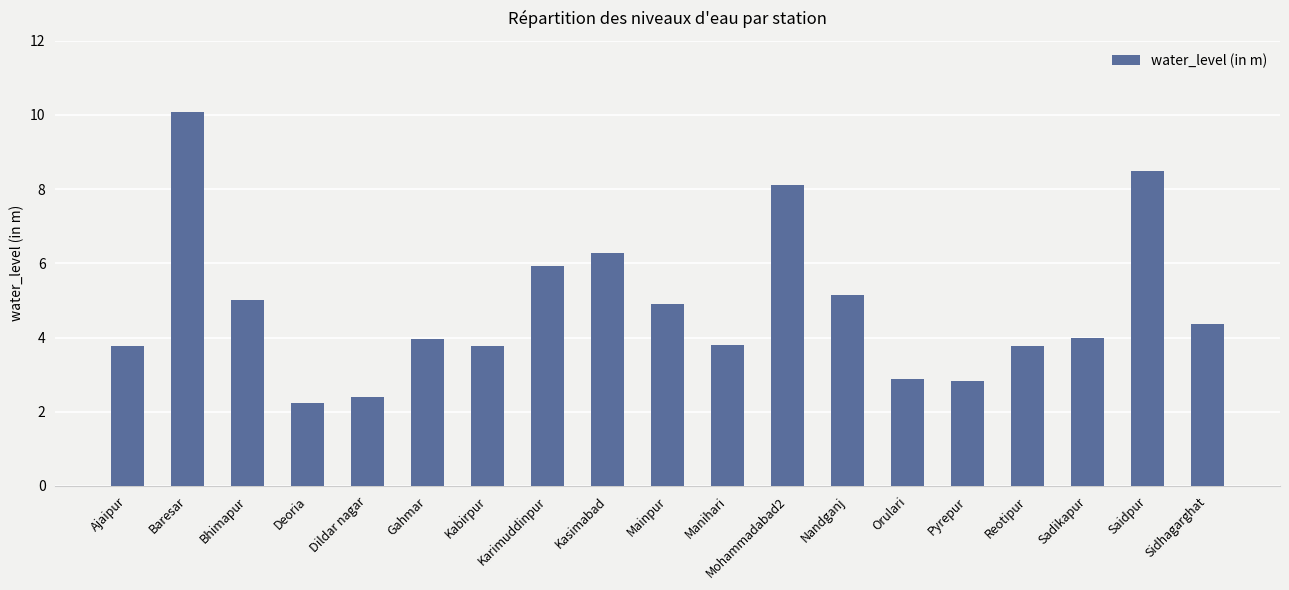

Reading left to right, extract all data points from this chart.

3.8	10.1	5.0	2.2	2.4	4.0	3.8	5.9	6.3	4.9	3.8	8.1	5.2	2.9	2.8	3.8	4.0	8.5	4.4